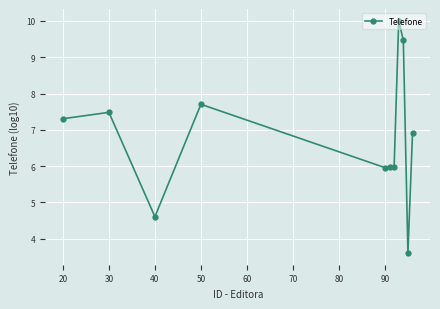

What is the difference between the second highest and second lowest values?

4.9